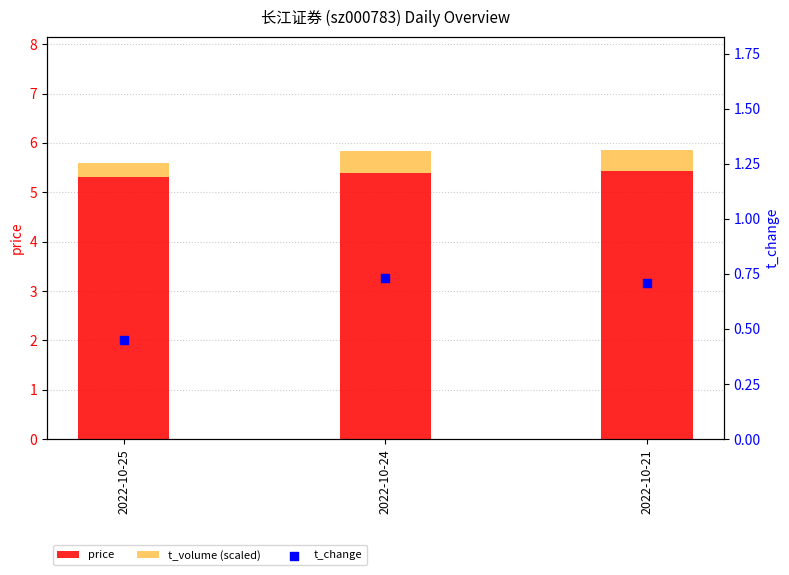

Which series has the widest spread of Y values?

t_change